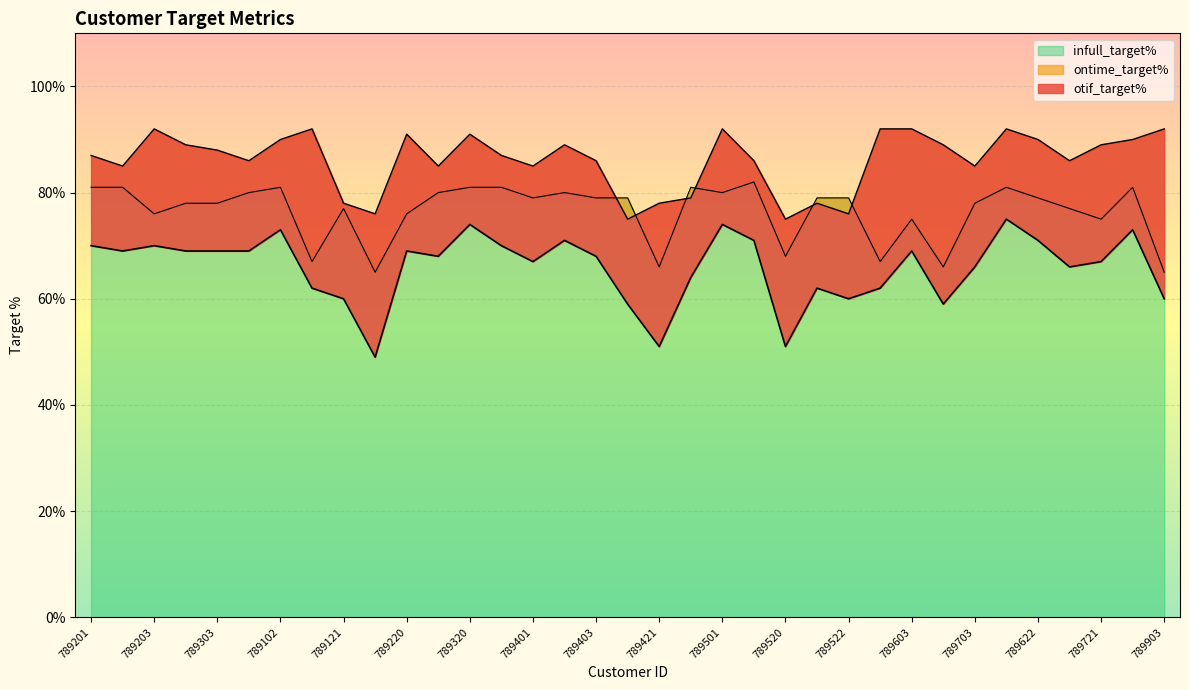

What are all the series names shown in the legend?

otif_target%, ontime_target%, infull_target%